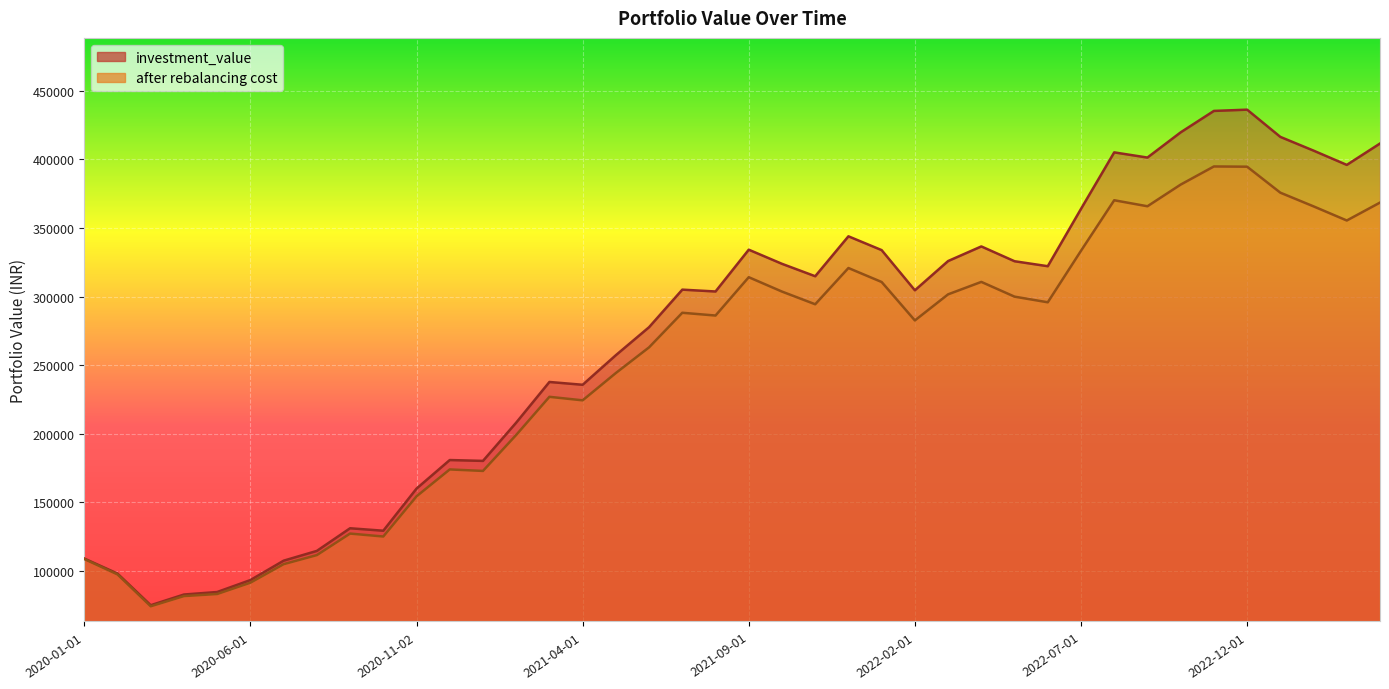

What is the difference between the investment_value values at 2022-01-03 and 2023-02-01?

72575.2